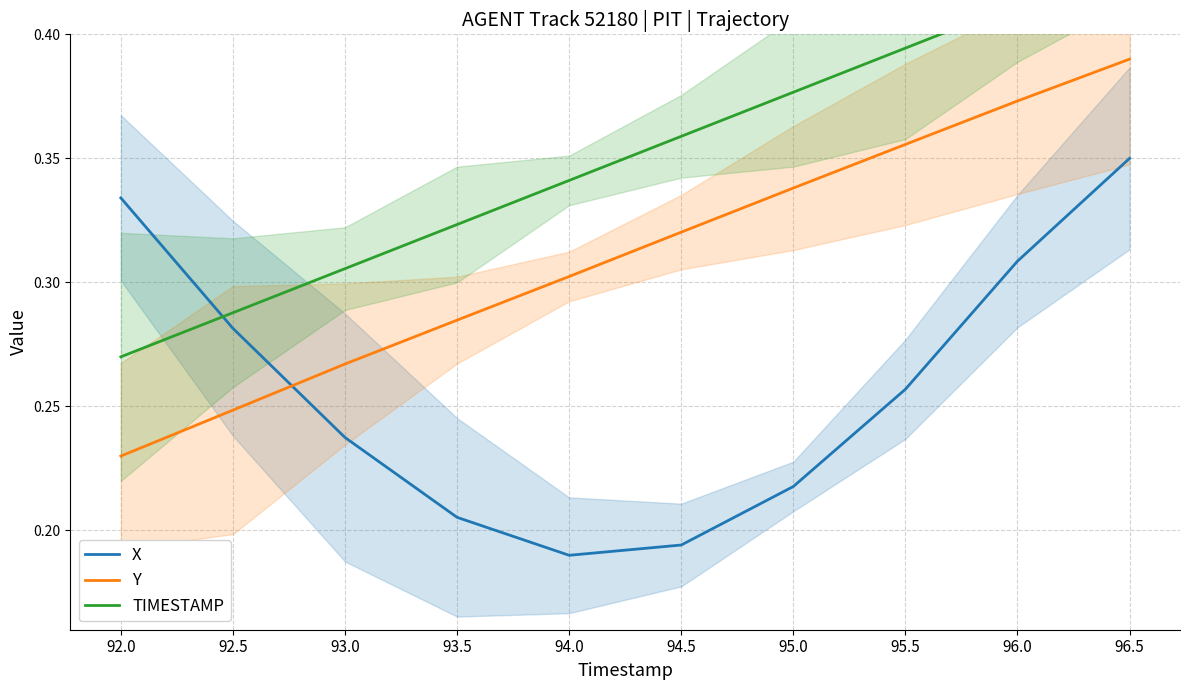

What is the sum of the Y values at 96.0 and 94.5?

0.7